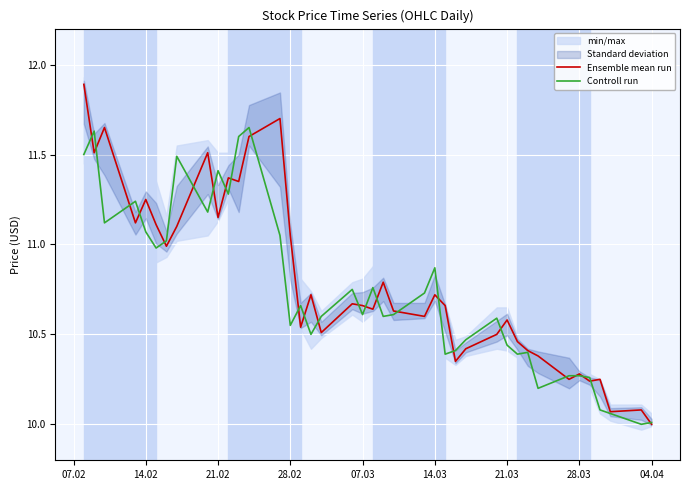

Is it true that Controll run equals 6.7 at 21.02?

False